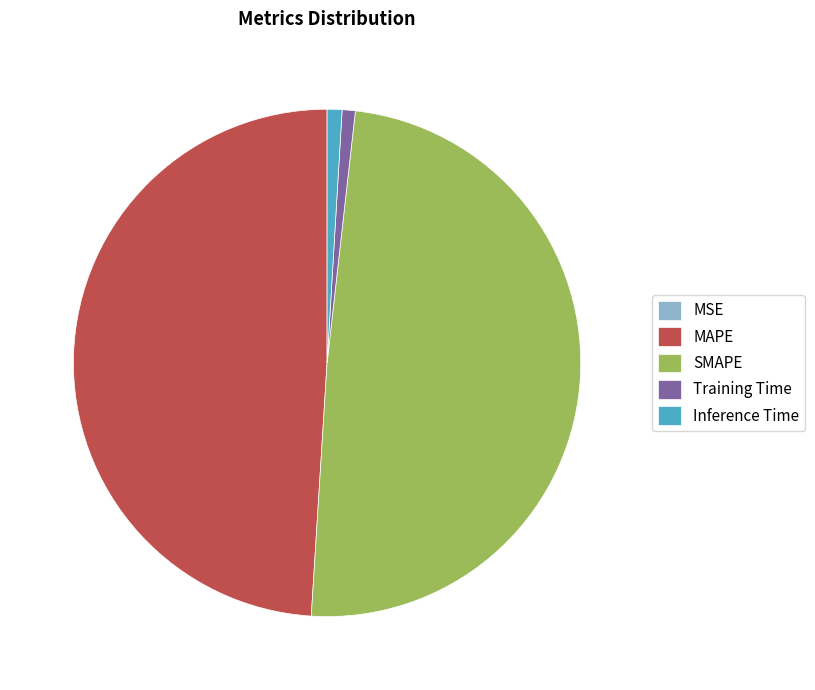

Is the sum of Training Time and Inference Time greater than half?

No